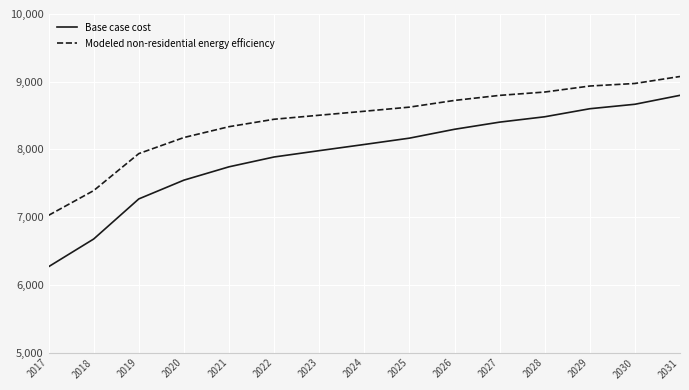

Between 2018 and 2024, which series saw the biggest shift?

Base case cost